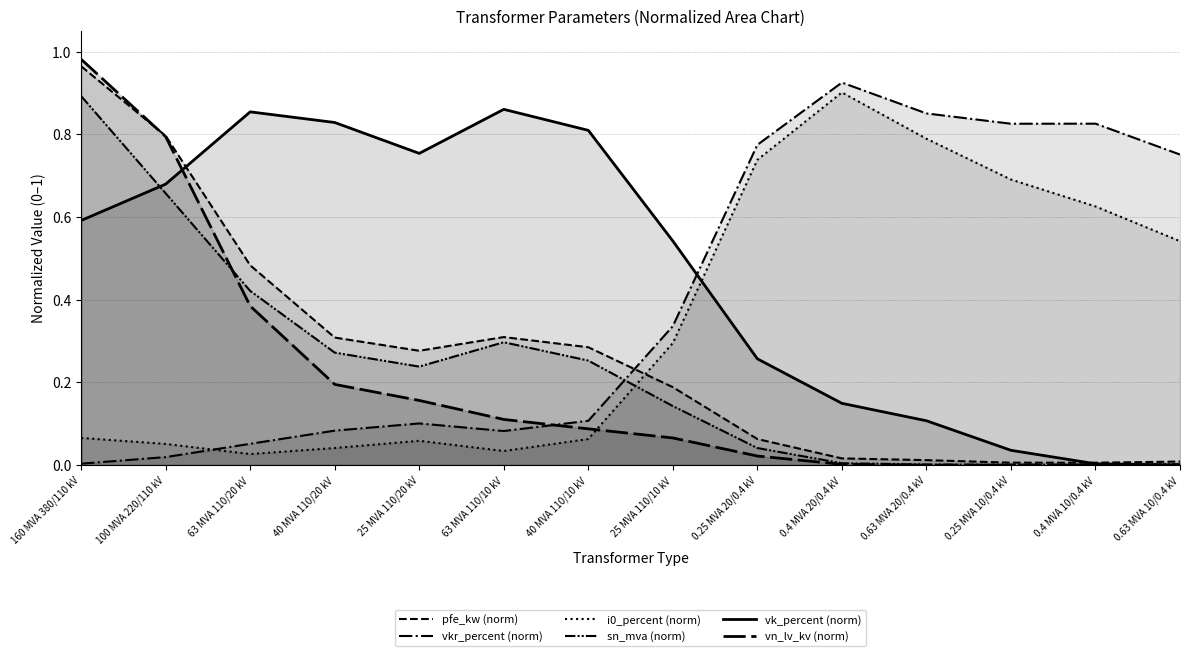

Between which two adjacent categories do sn_mva (norm) and vn_lv_kv (norm) first intersect?

100 MVA 220/110 kV and 63 MVA 110/20 kV